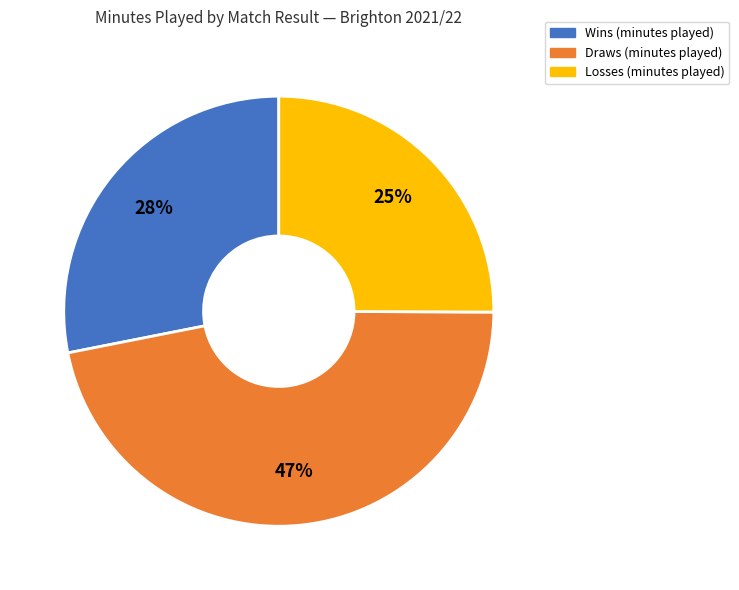

How many segments does this pie chart have?

3